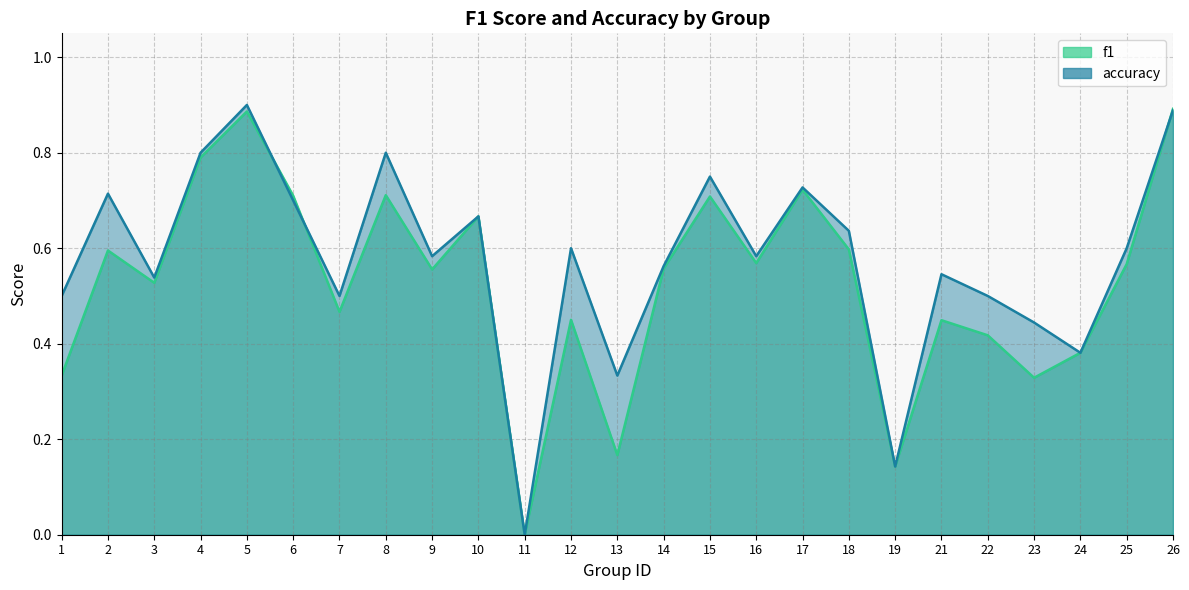

At which label does f1 reach its peak?

26